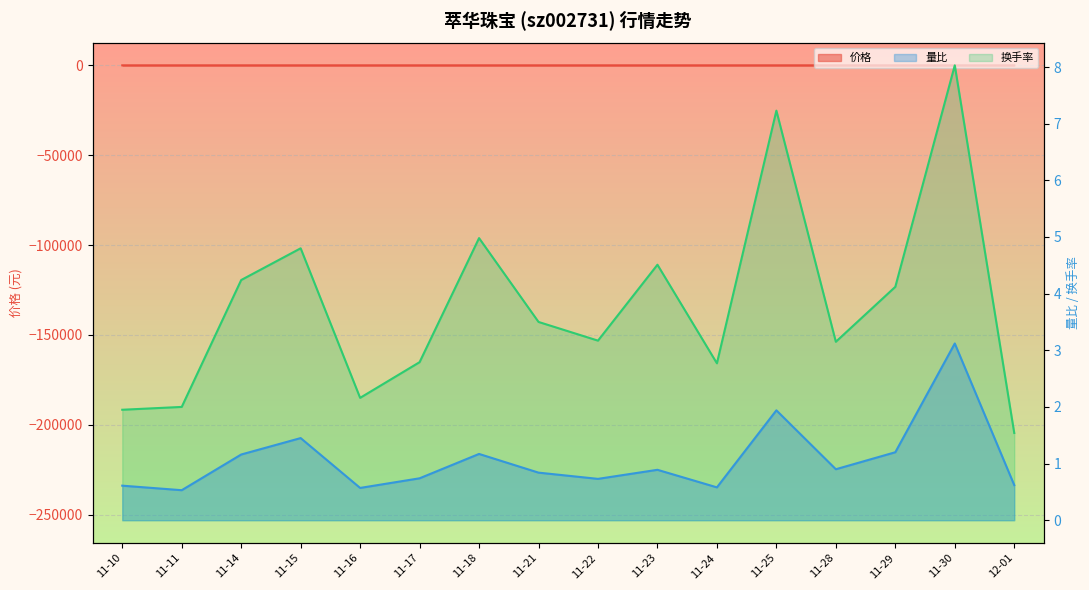

At 11-16, list the series in order from smallest to largest.

量比, 换手率, 价格